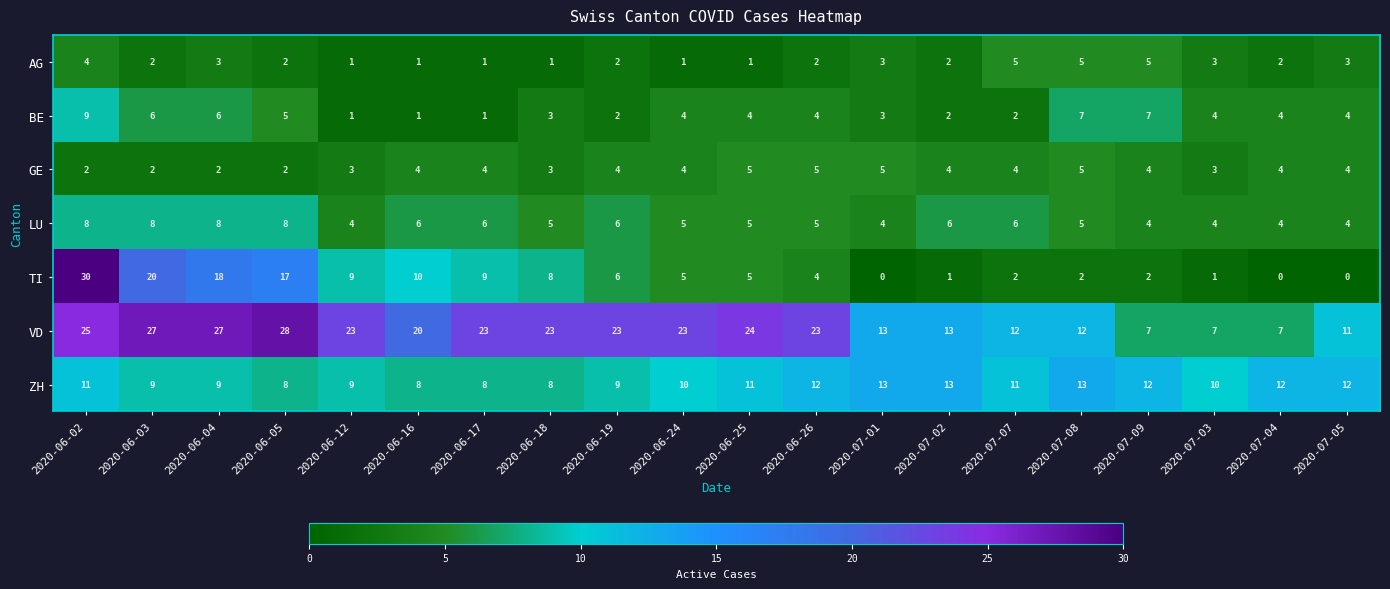

Which label corresponds to the largest value in the chart?

2020-06-02